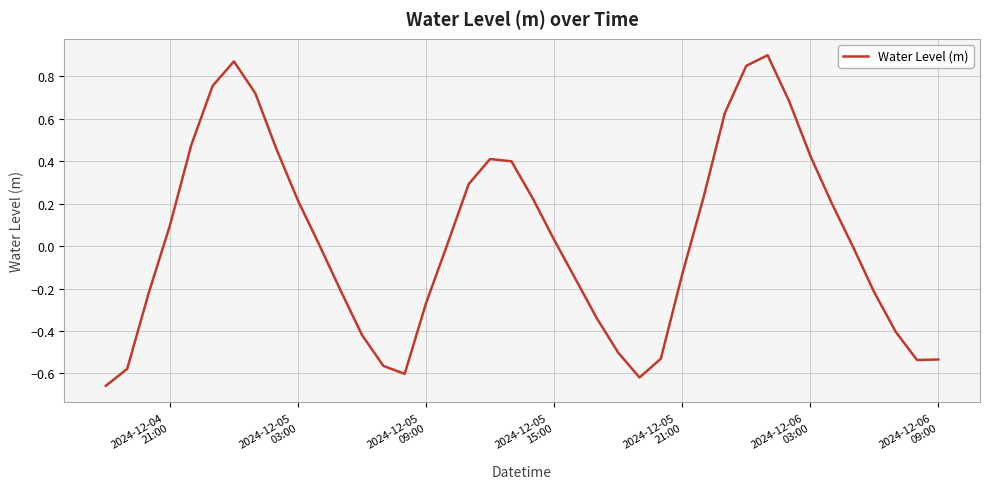

What is the sum of all values?

1.4